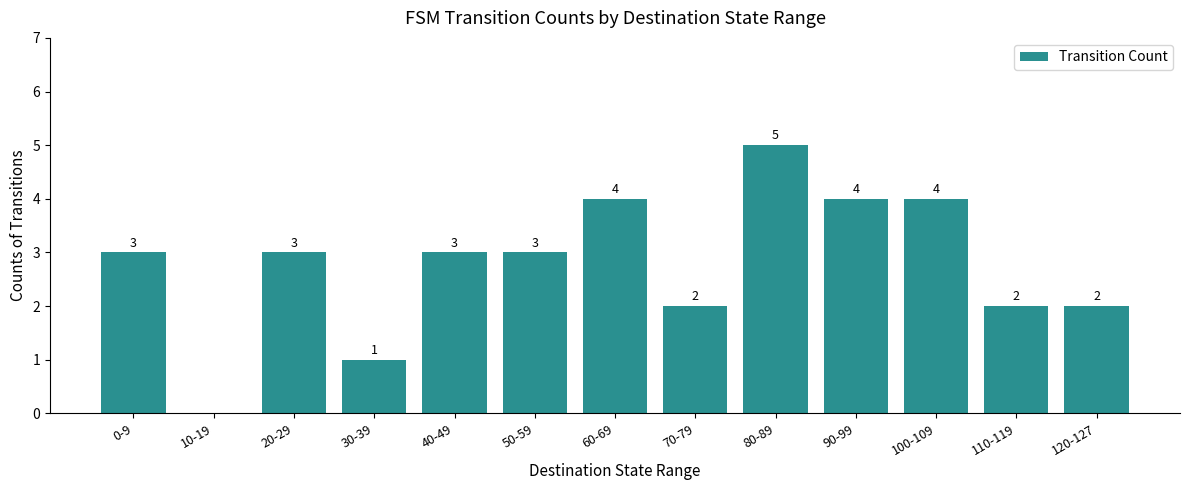

The value at 0-9 is 4. True or false?

False